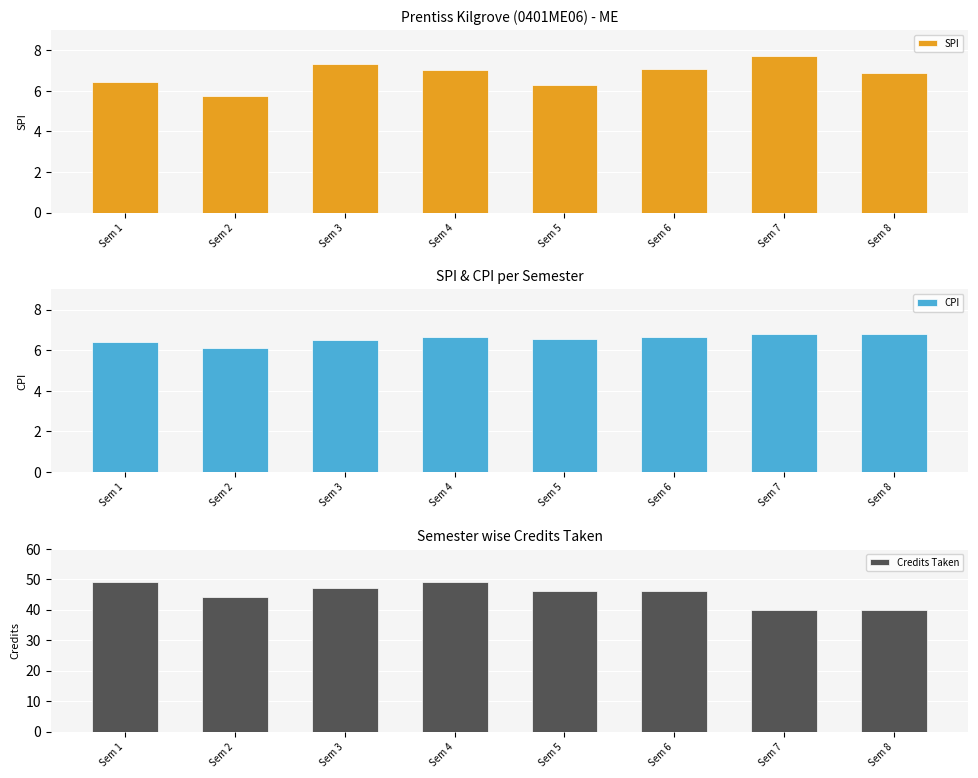

Between Sem 3 and Sem 7, which is larger?

Sem 7